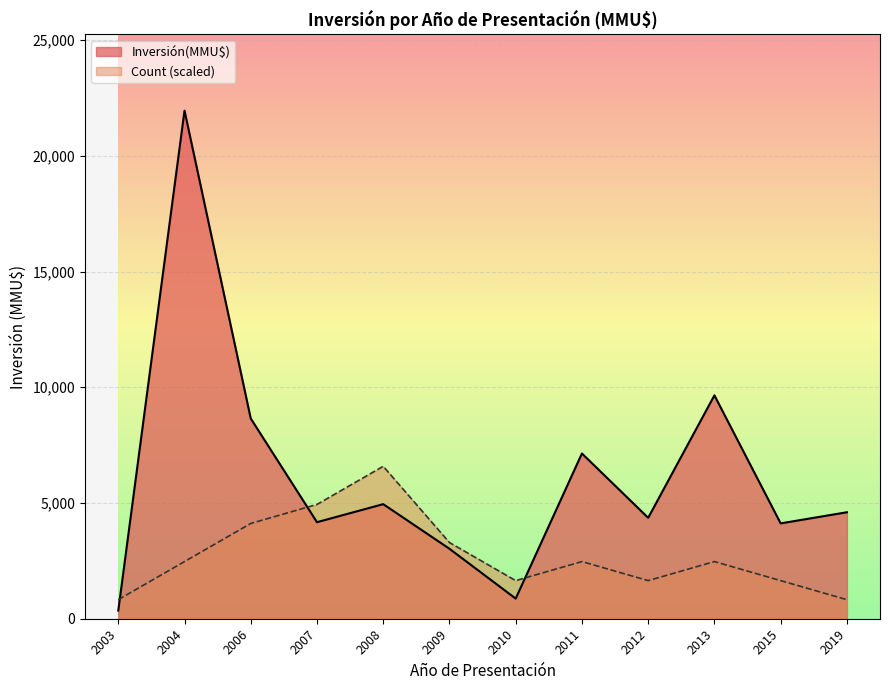

Between 2004 and 2008, which is larger?

2004